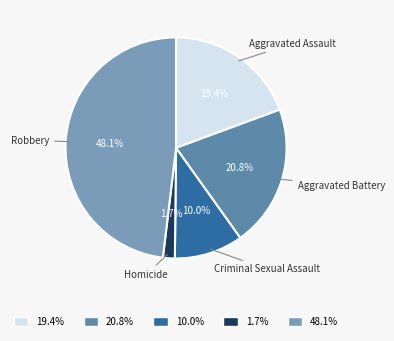

Which has a higher value, 20.8% or 10.0%?

20.8%